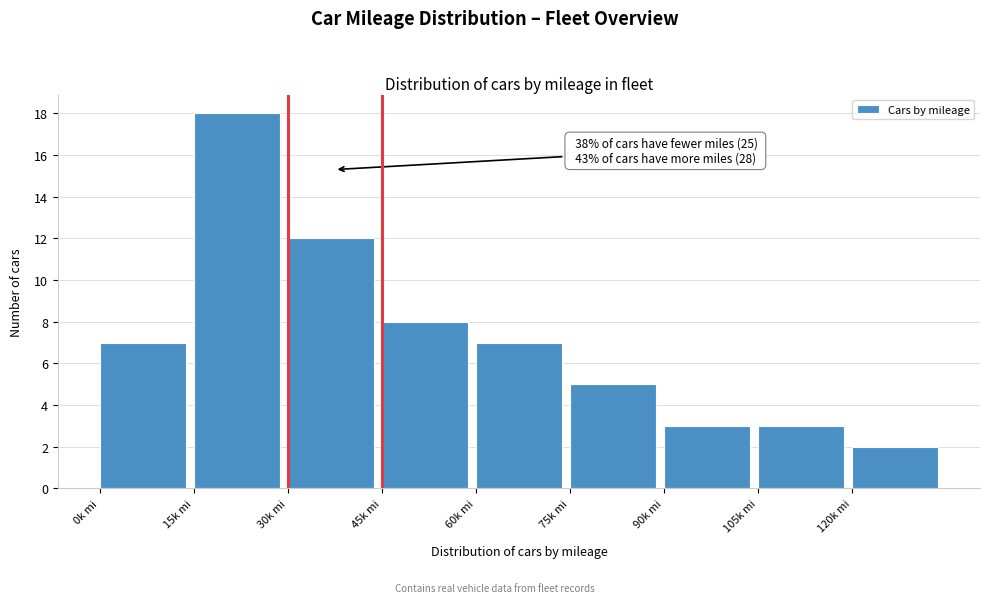

Reading left to right, what are all the values shown in this chart?

0k mi=7	15k mi=18	30k mi=12	45k mi=8	60k mi=7	75k mi=5	90k mi=3	105k mi=3	120k mi=2